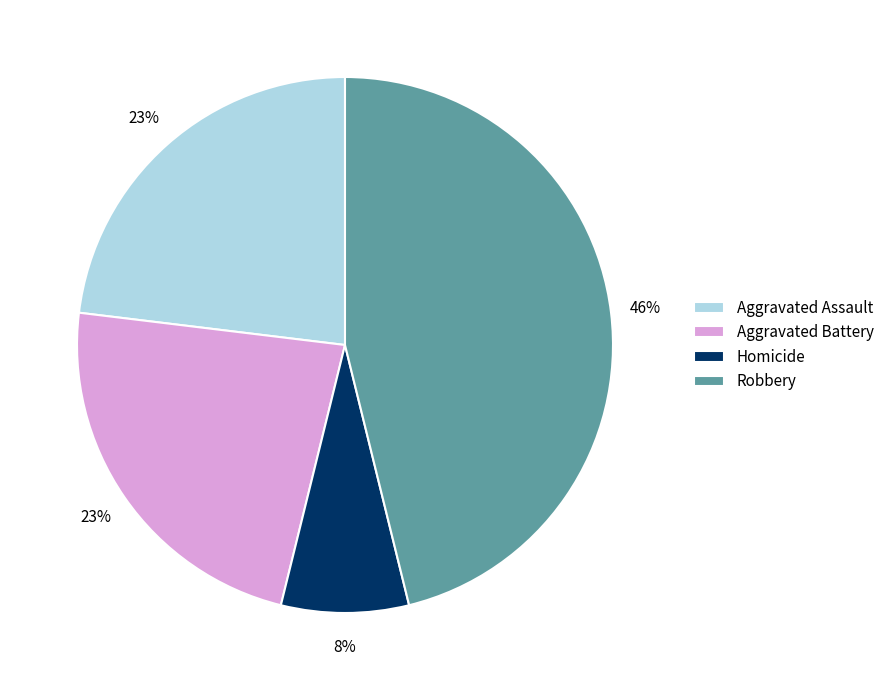

Which slice is the smallest?

Homicide